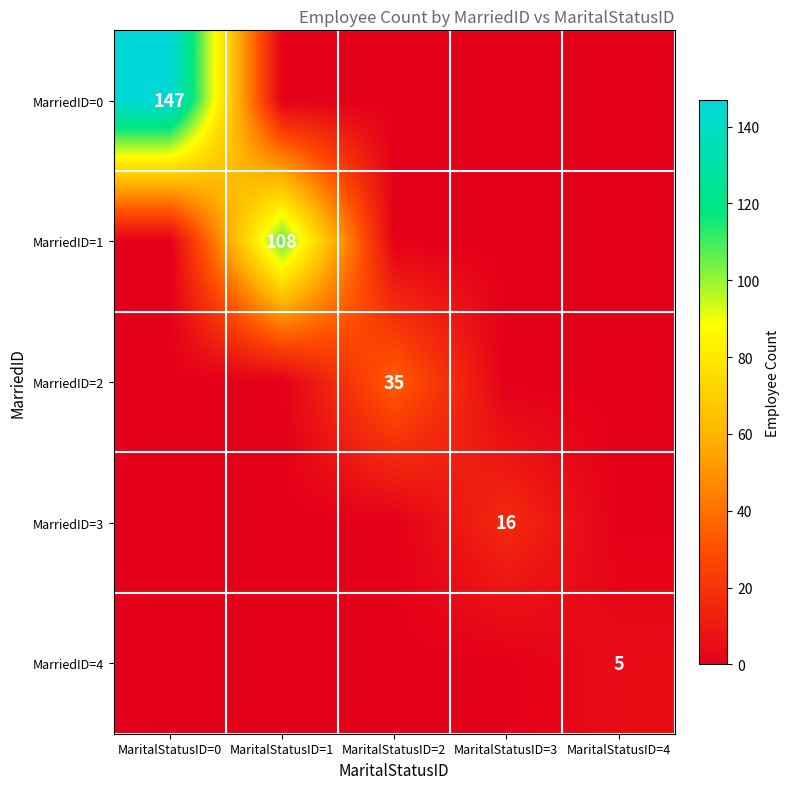

Rank the series by their maximum value, from lowest to highest.

MarriedID=4, MarriedID=3, MarriedID=2, MarriedID=1, MarriedID=0